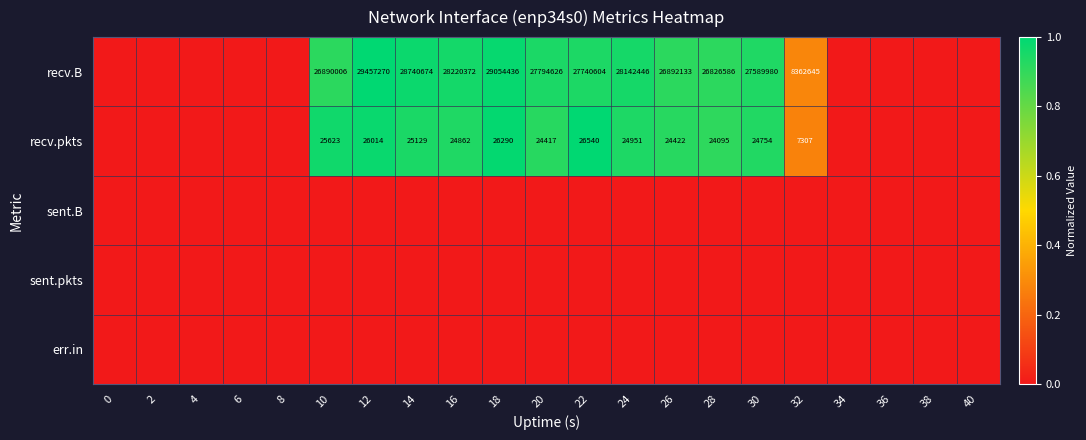

What is the sum of the recv.B values at 12 and 32?

37819915